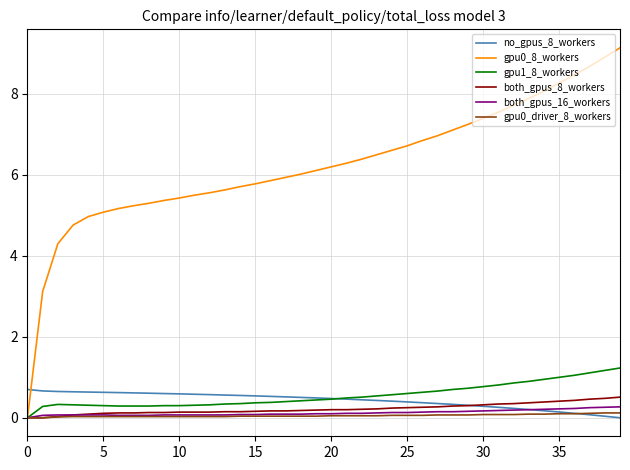

What is the sum of all gpu0_8_workers values?

249.8